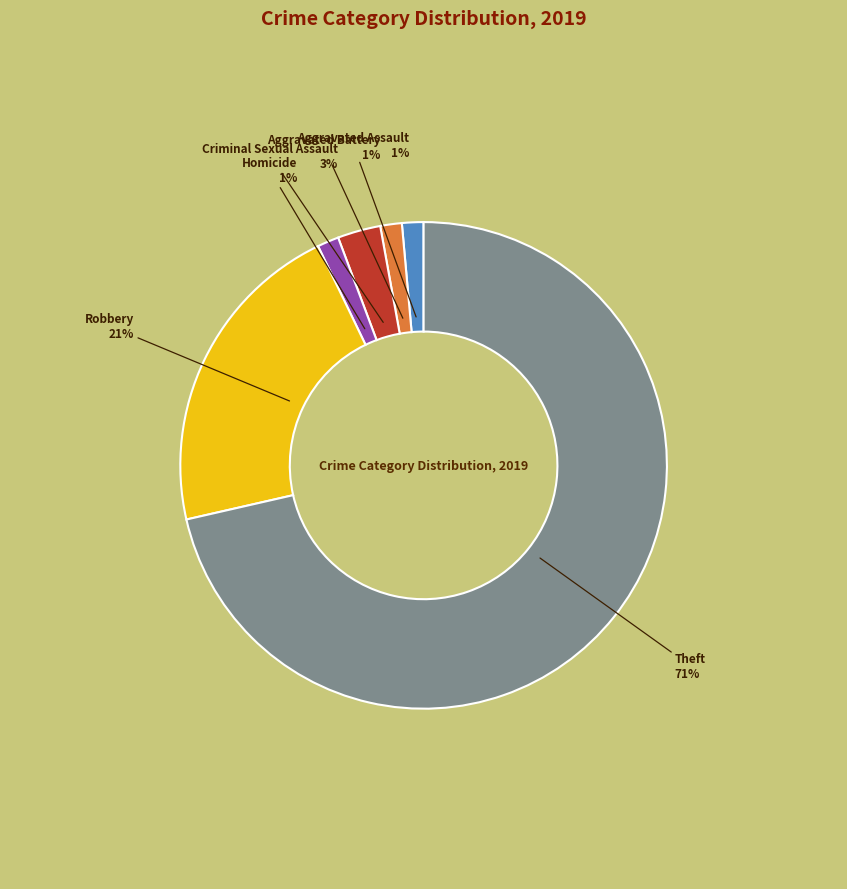

To the nearest percent, what is the average slice percentage?

17%